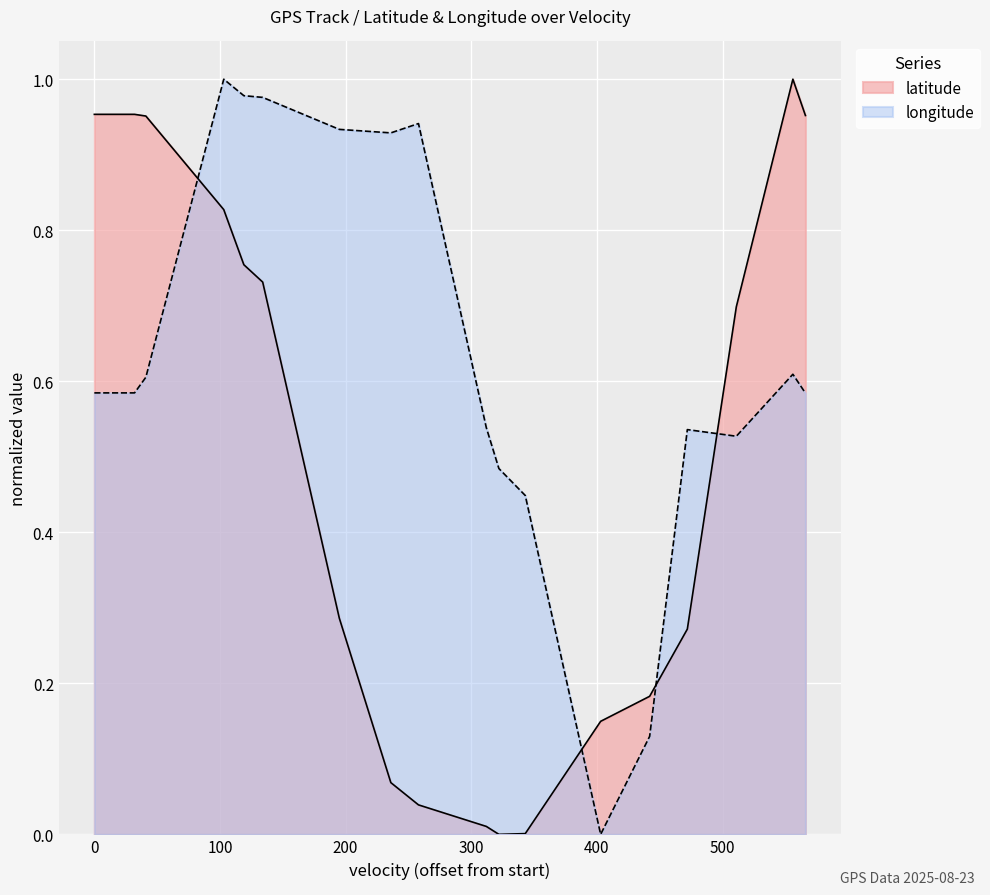

Is it true that longitude equals 0.7 at 12?

False